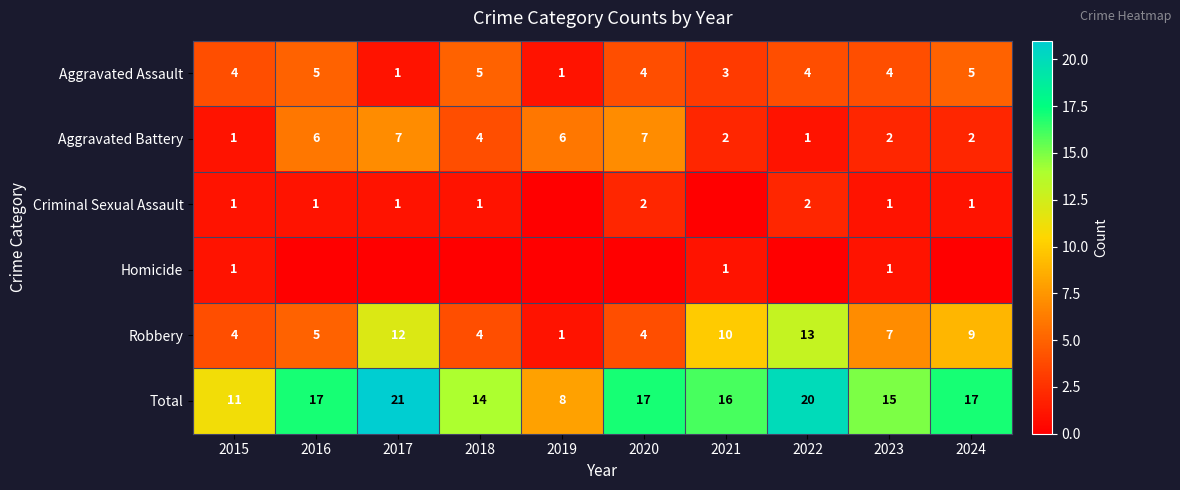

The value of Criminal Sexual Assault at 2017 is 1. True or false?

True